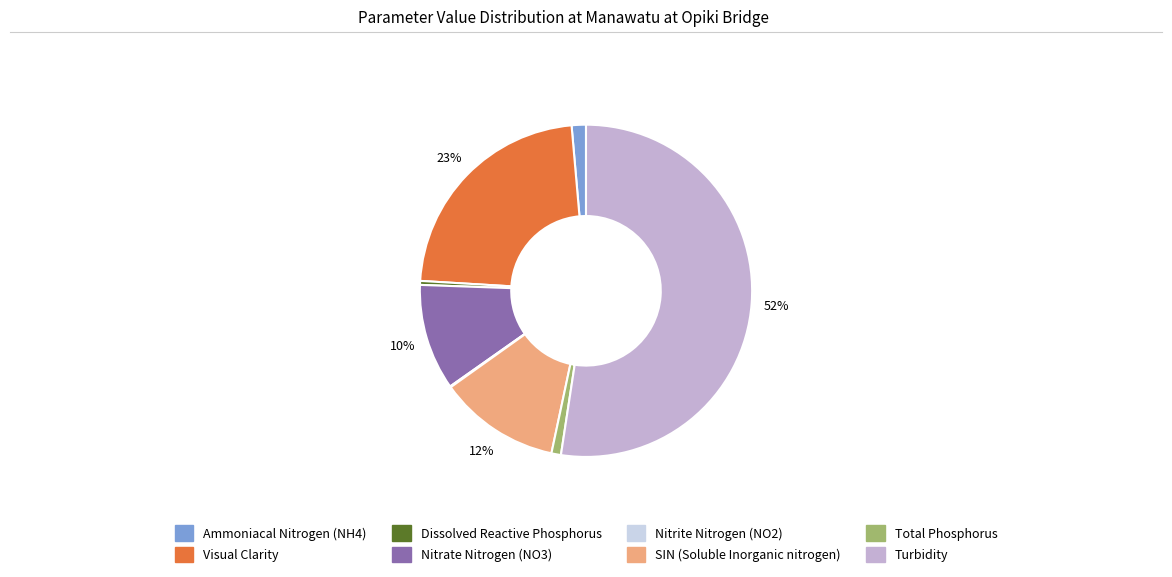

Which category has the biggest portion of the pie?

Turbidity